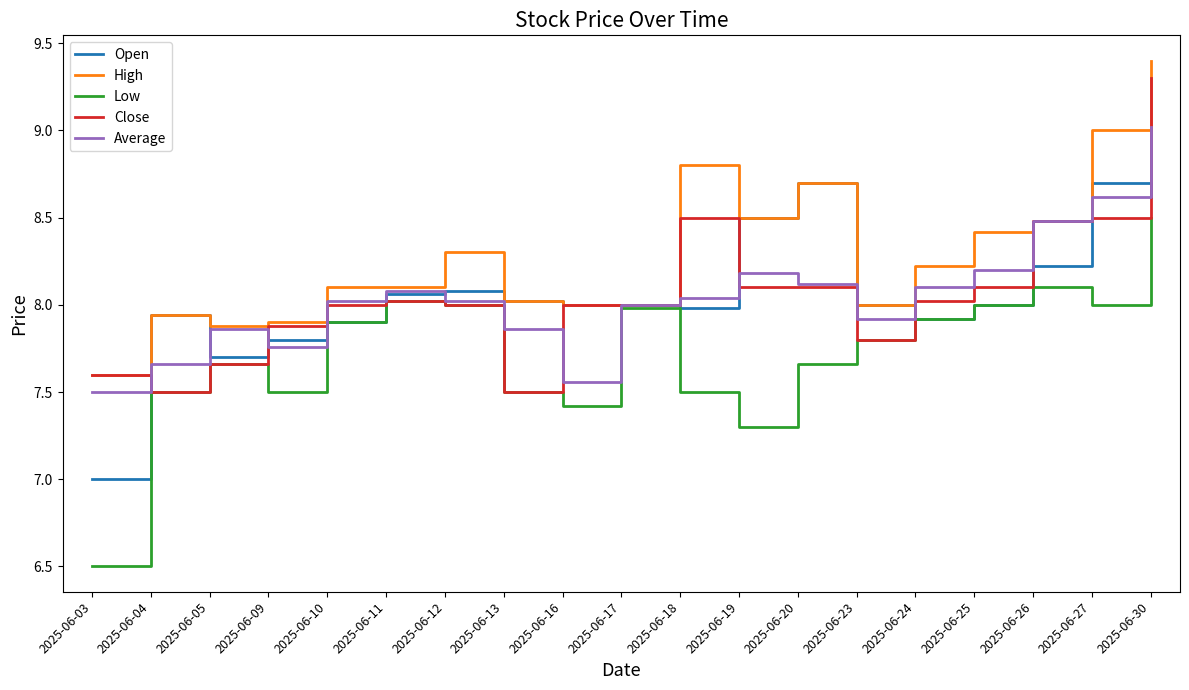

Between which two adjacent categories do Average and Close first intersect?

2025-06-03 and 2025-06-04